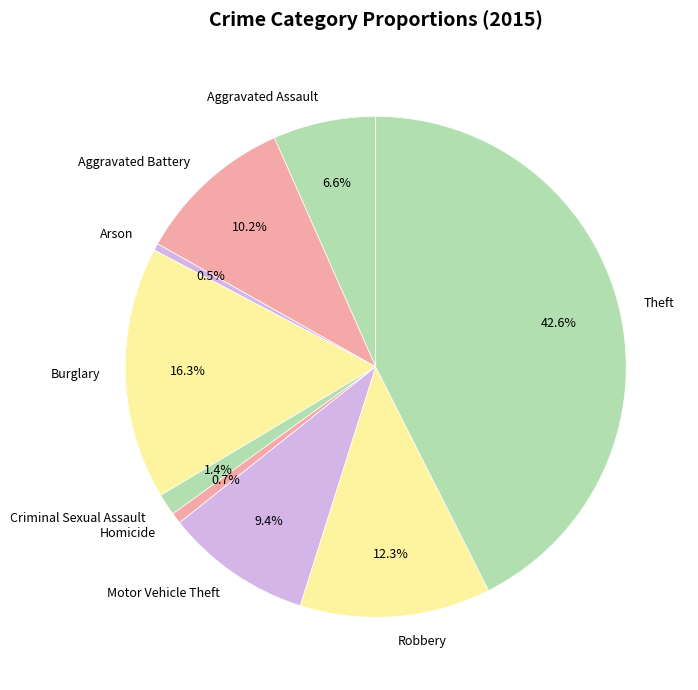

Is it true that Burglary is 29% of the pie?

False